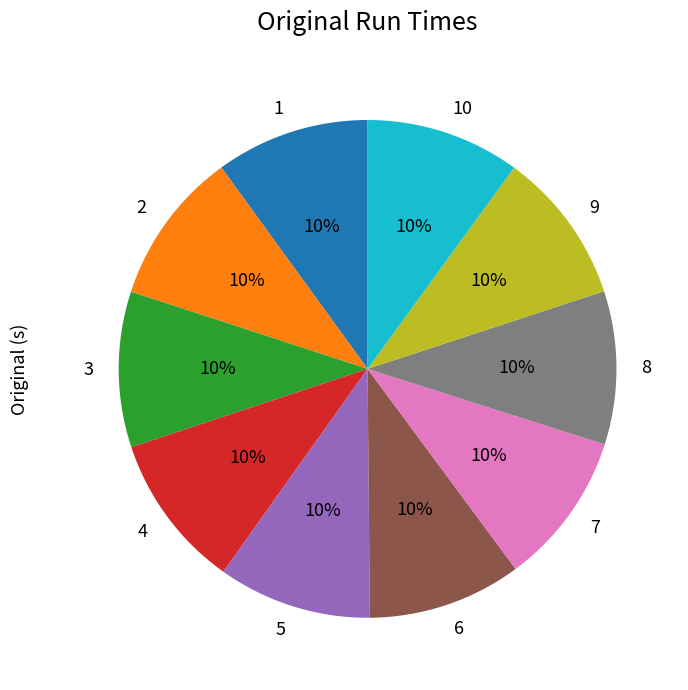

To the nearest percent, what portion does 5 represent?

10%